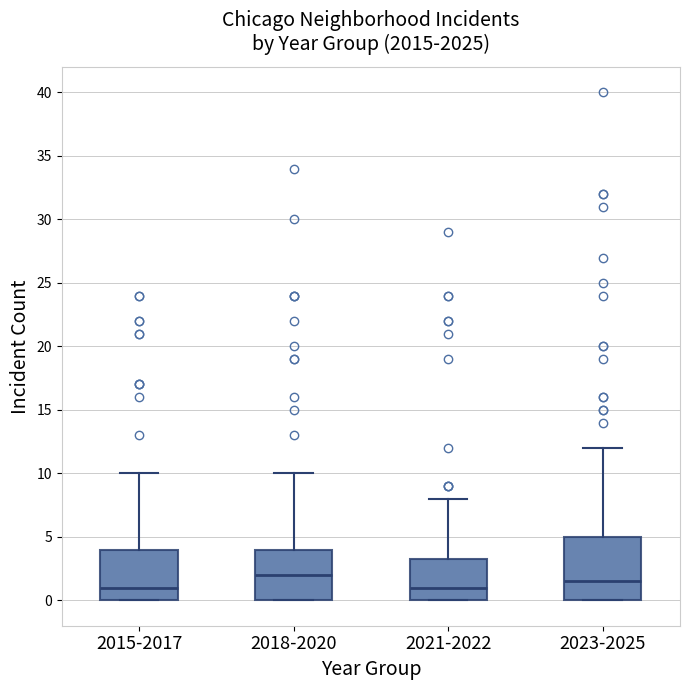

Which box is the tallest, from its lower edge to its upper edge?

2023-2025